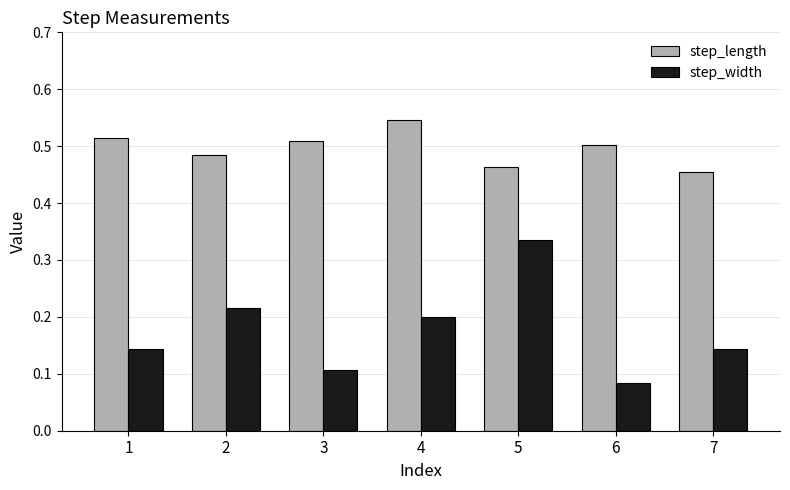

Rank the series at 2 from lowest to highest value.

step_width, step_length